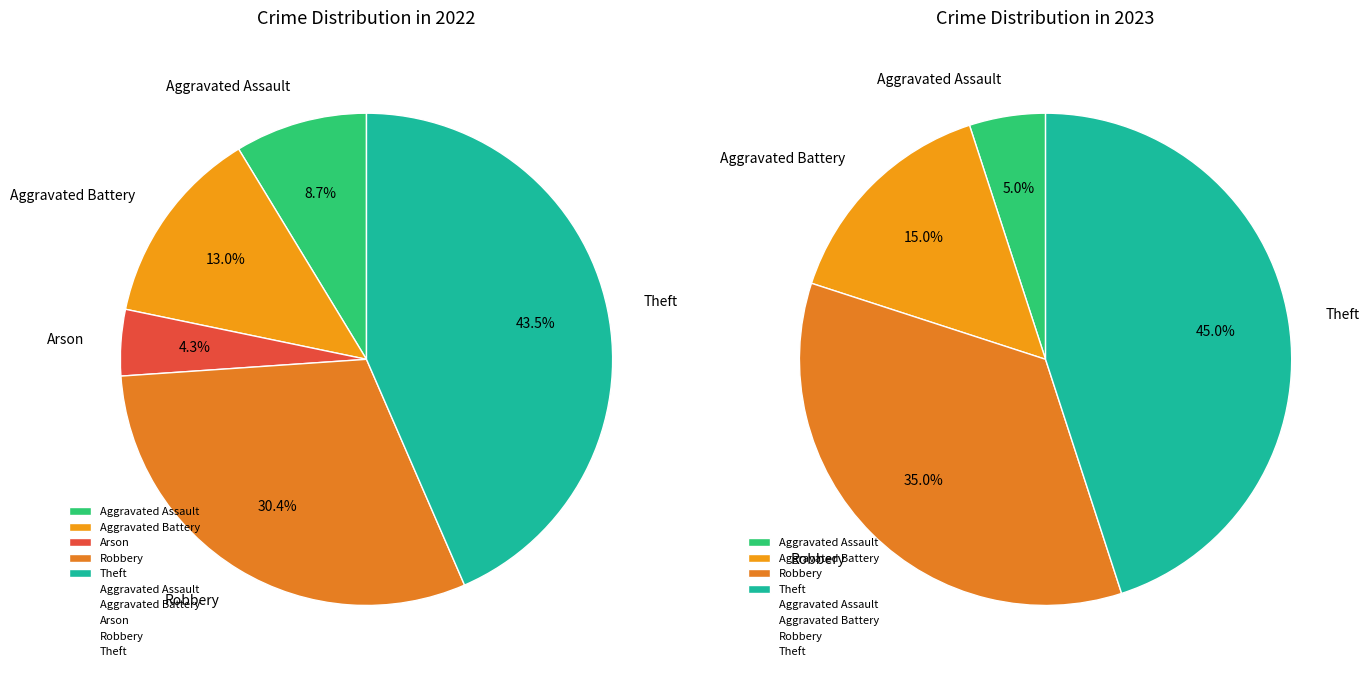

Does Aggravated Battery represent more than half of the total?

No